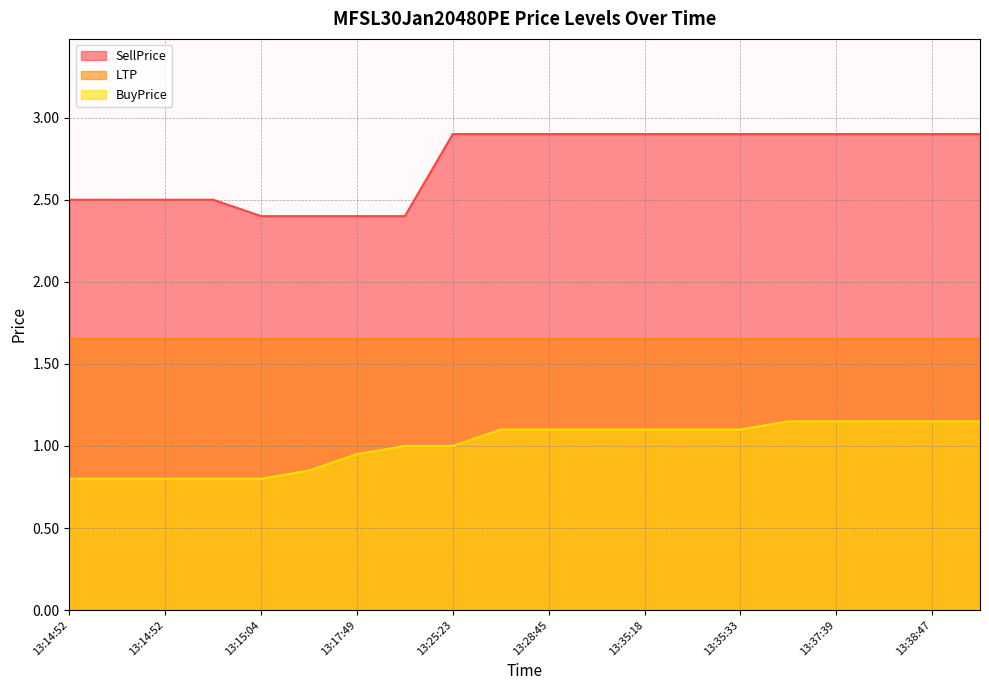

How many data points does each series have?

20